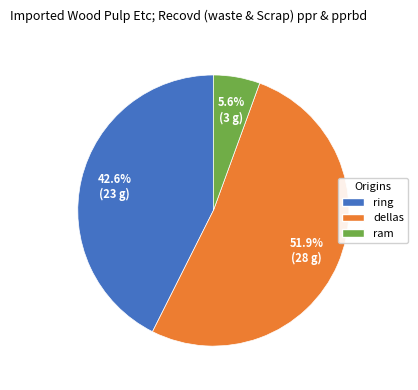

Rank the categories by value from highest to lowest.

dellas, ring, ram